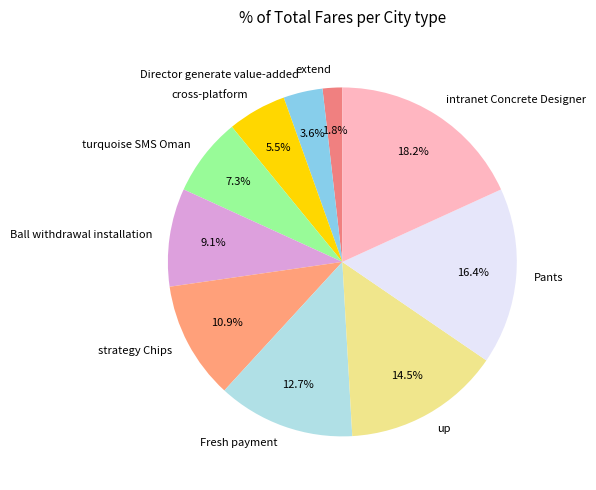

To the nearest percent, what is the difference between the cross-platform and strategy Chips slice percentages?

5%